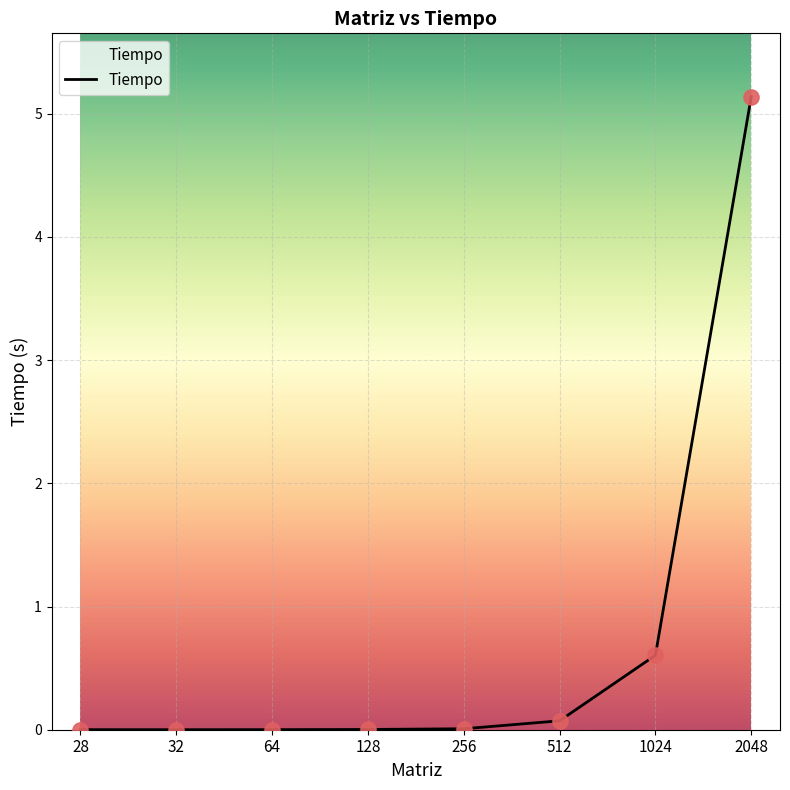

Which has a higher value, 64 or 1024?

1024